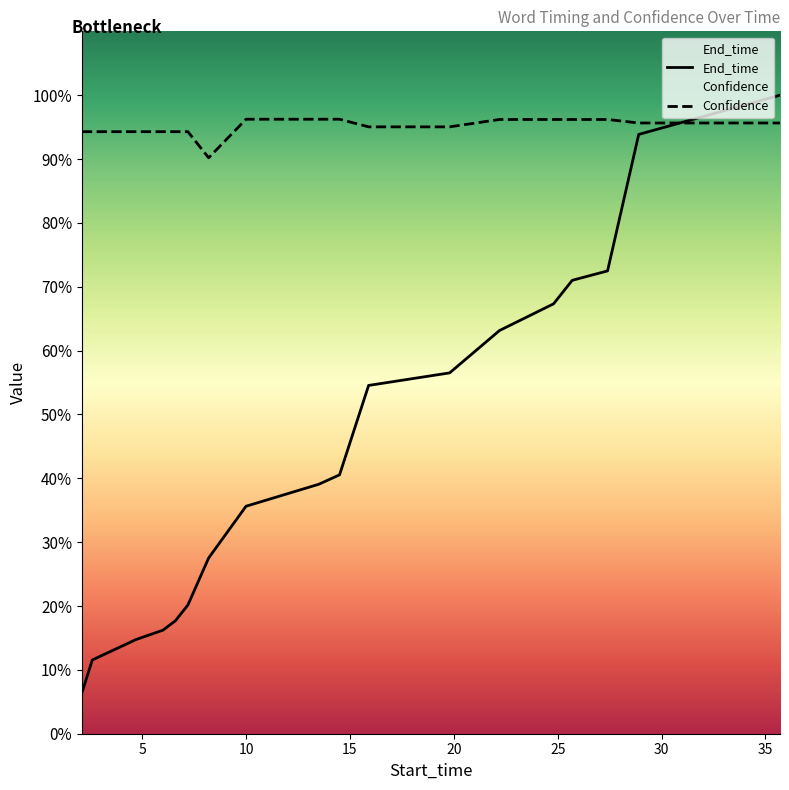

The Confidence series shows 1.3 at 15.9. True or false?

False